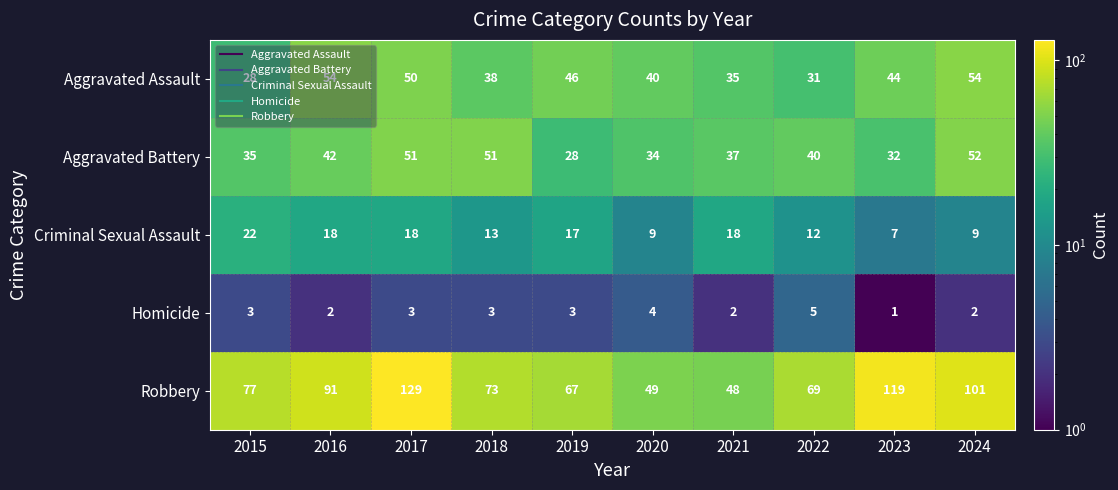

At 2024, list the series in order from smallest to largest.

Homicide, Criminal Sexual Assault, Aggravated Battery, Aggravated Assault, Robbery